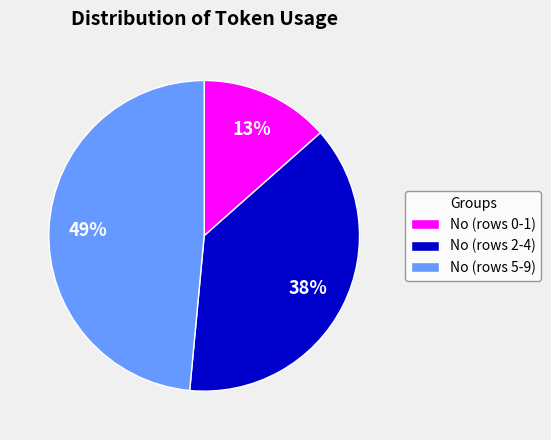

Is it true that No (rows 5-9) is 49% of the pie?

True